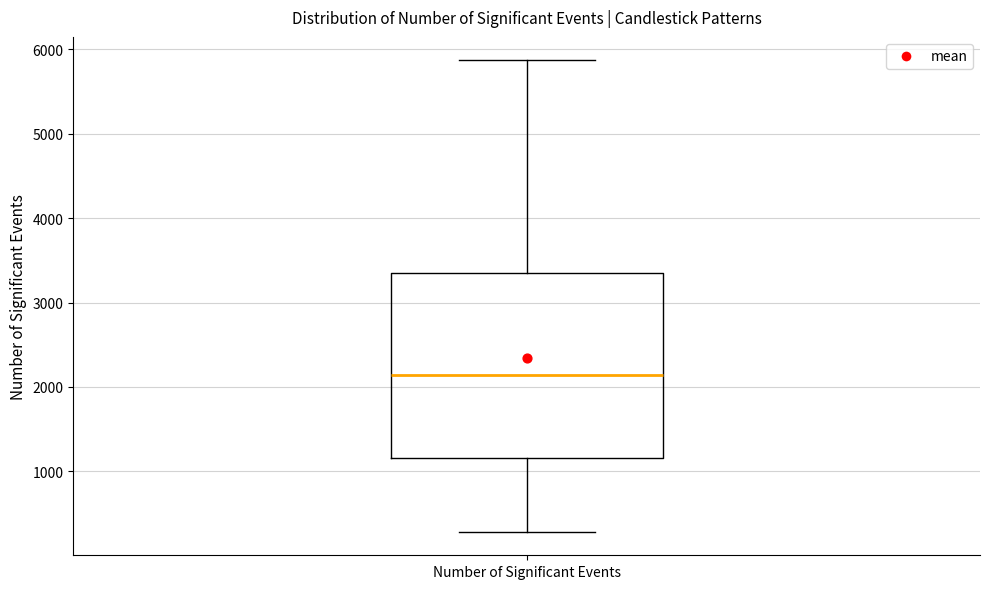

Read this box plot against the y-axis: the position of the median line, the range covered by the box, and the ends of both whiskers. The values are not printed on the chart, so give them approximately, as read against the axis.

median 2100, box 1200 to 3300, whiskers 300 to 5900